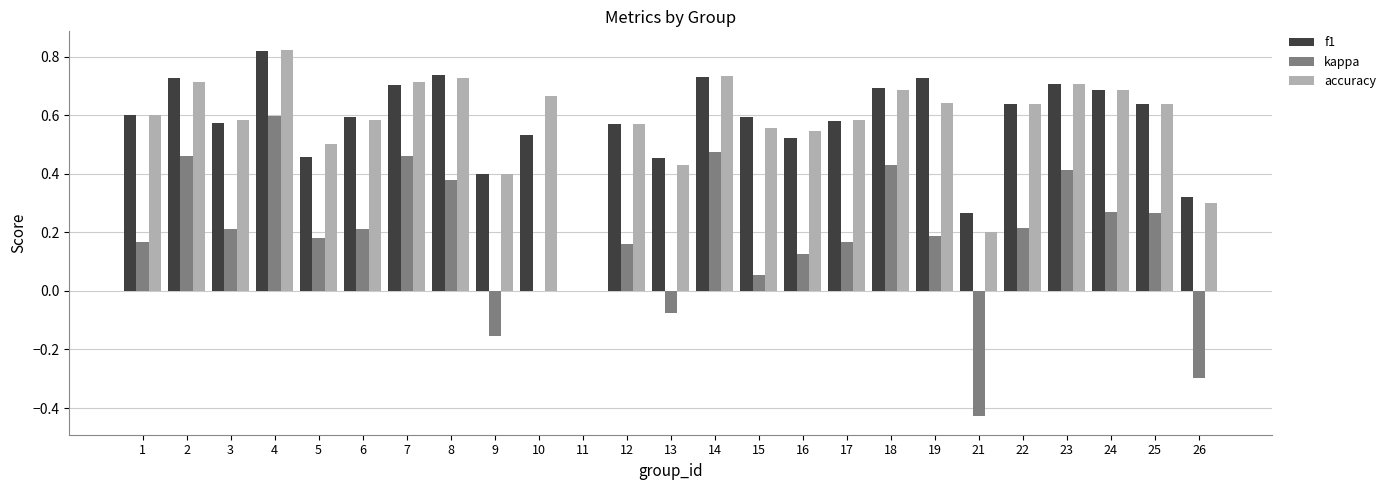

True or false: accuracy has a value of 1.2 at 24.

False